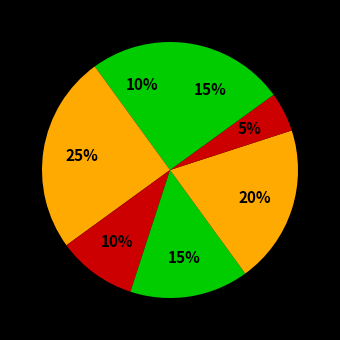

Count the number of slices in the pie.

7